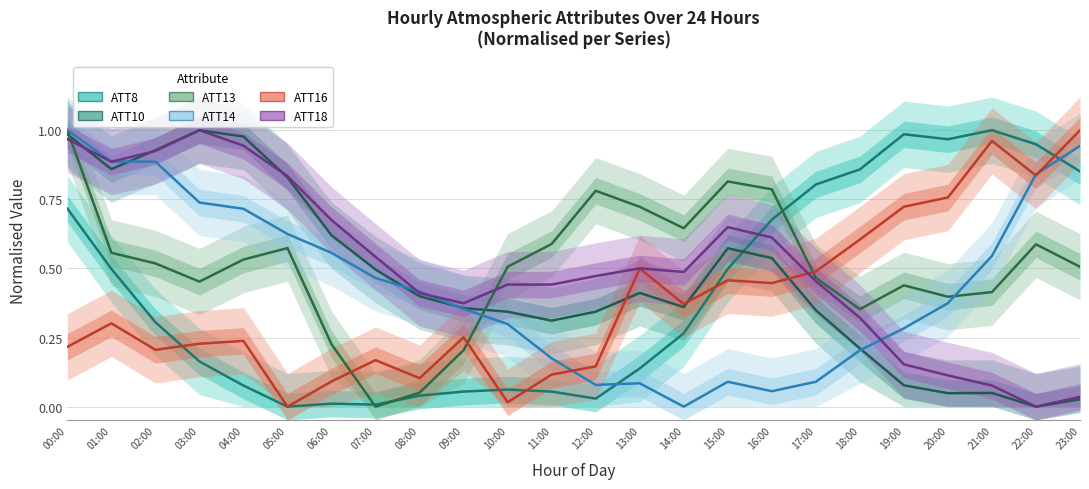

How many lines are shown in the chart?

6